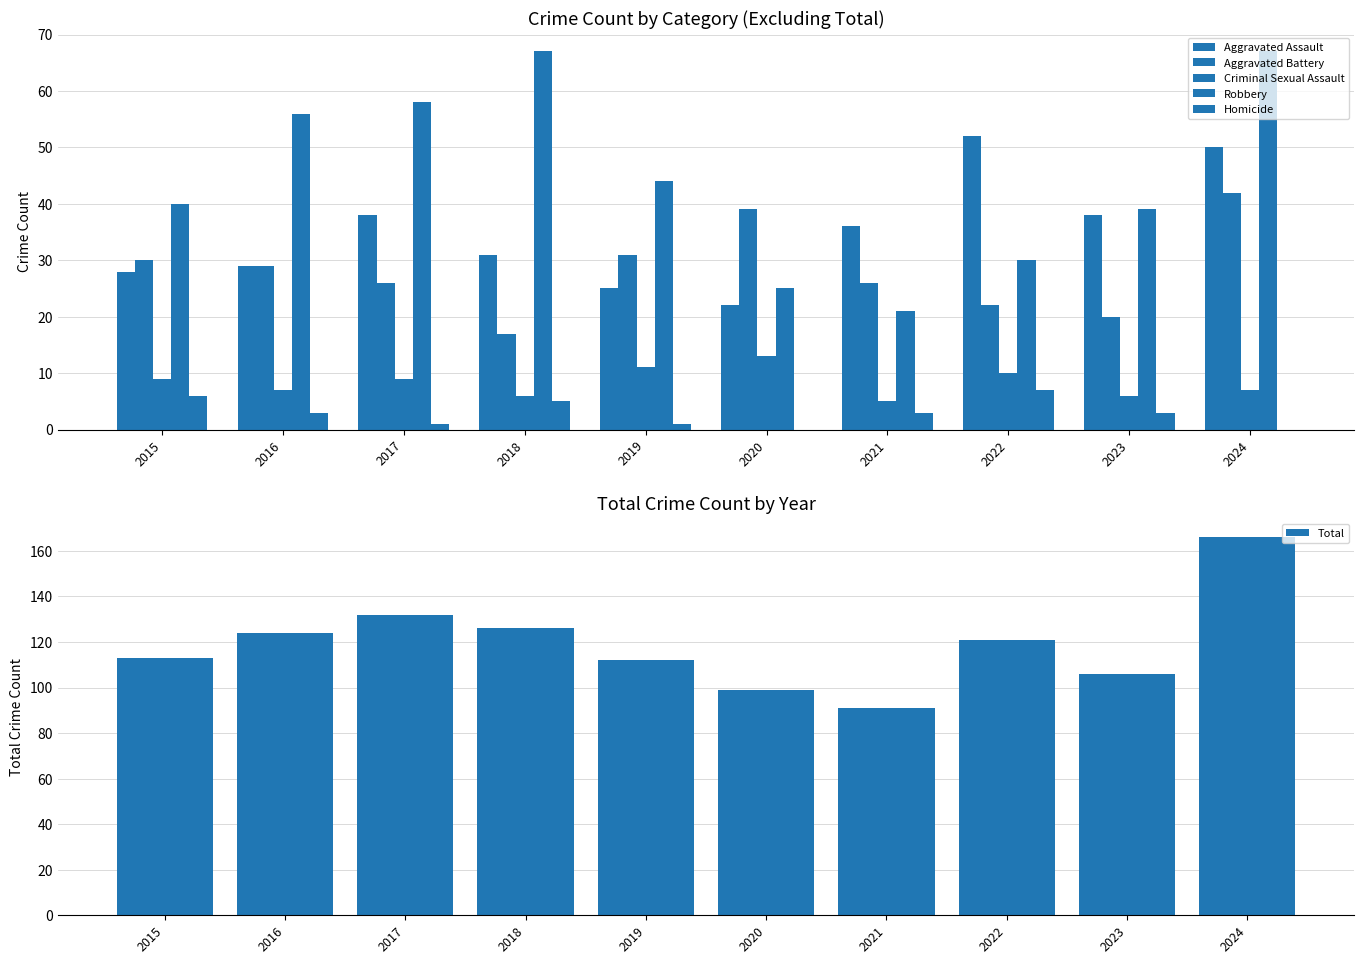

List the series in order of their peak value, highest first.

Total, Robbery, Aggravated Assault, Aggravated Battery, Criminal Sexual Assault, Homicide